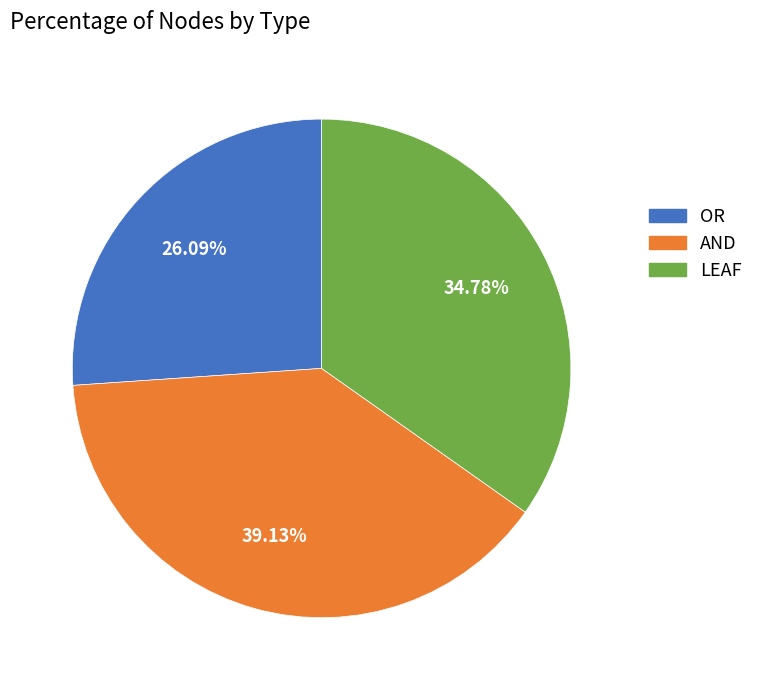

Which category has the smallest portion of the pie?

OR